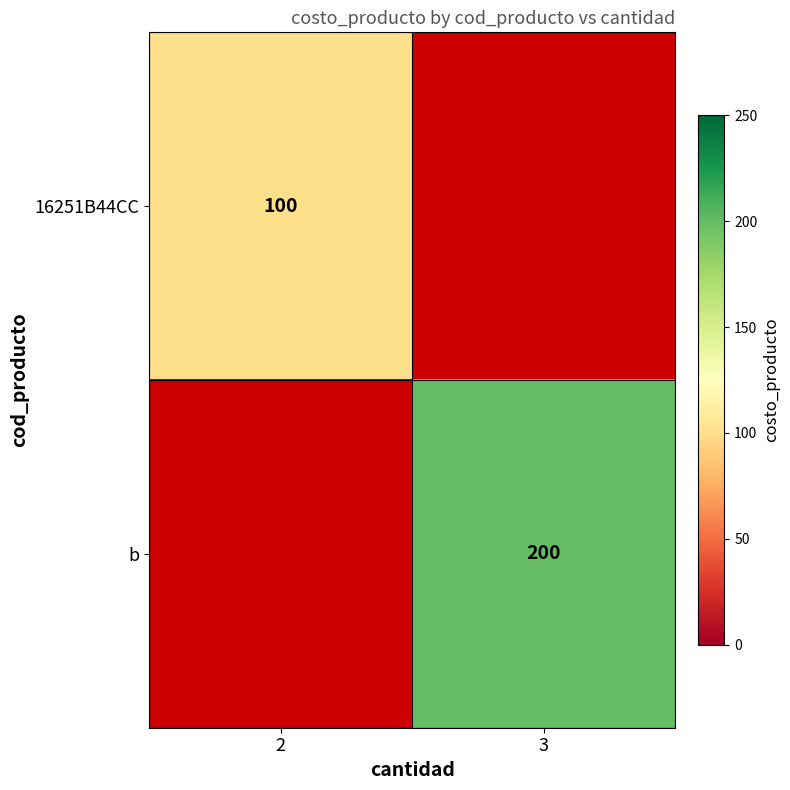

Between 3 and 2, which is larger?

2